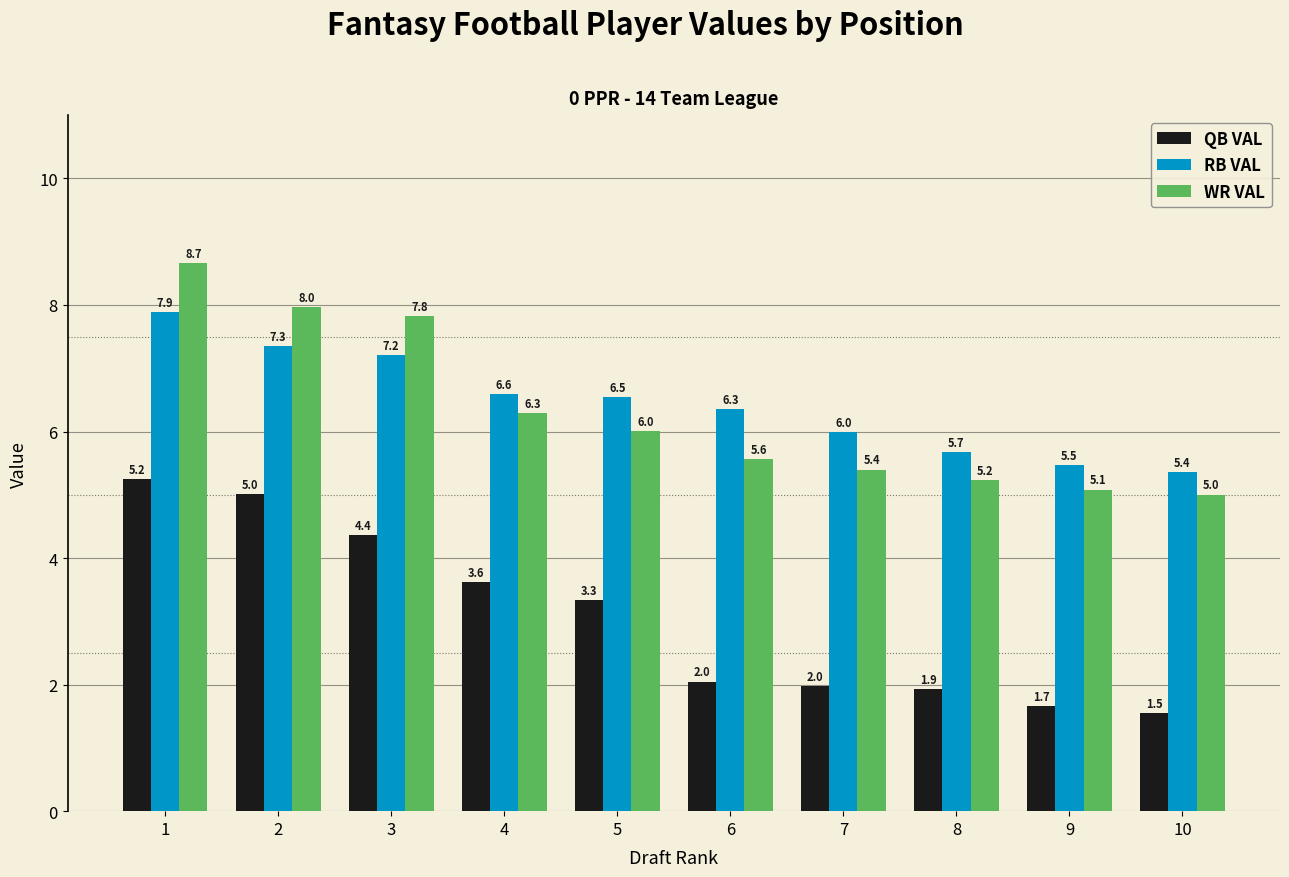

How many values in the WR VAL series exceed 6?

5